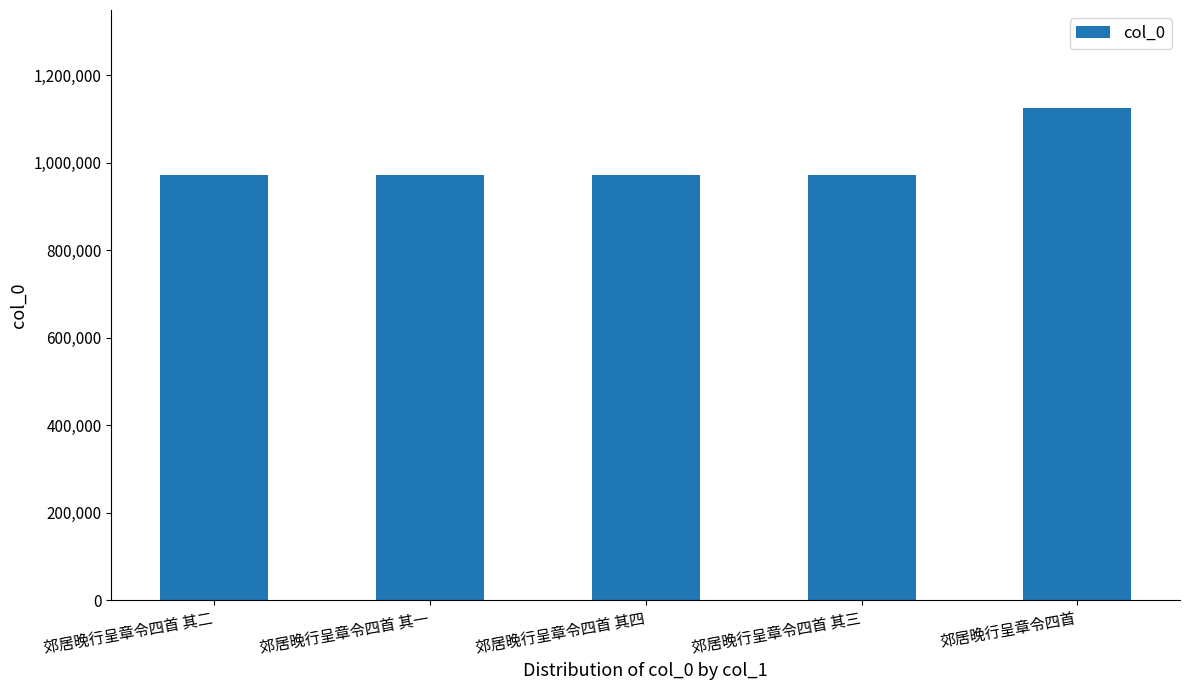

Are the bars horizontal?

No